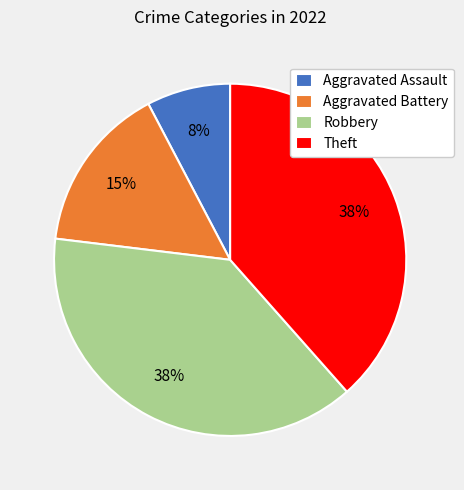

To the nearest percent, what percentage of the pie is Aggravated Battery?

15%